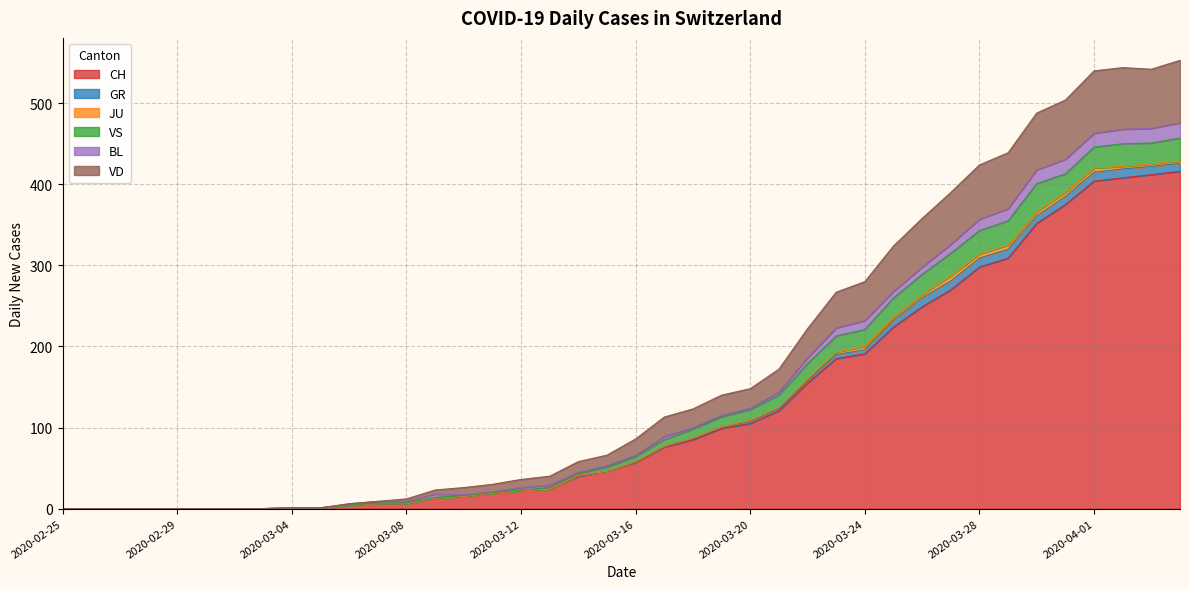

Which label corresponds to the largest value in the chart?

2020-04-04